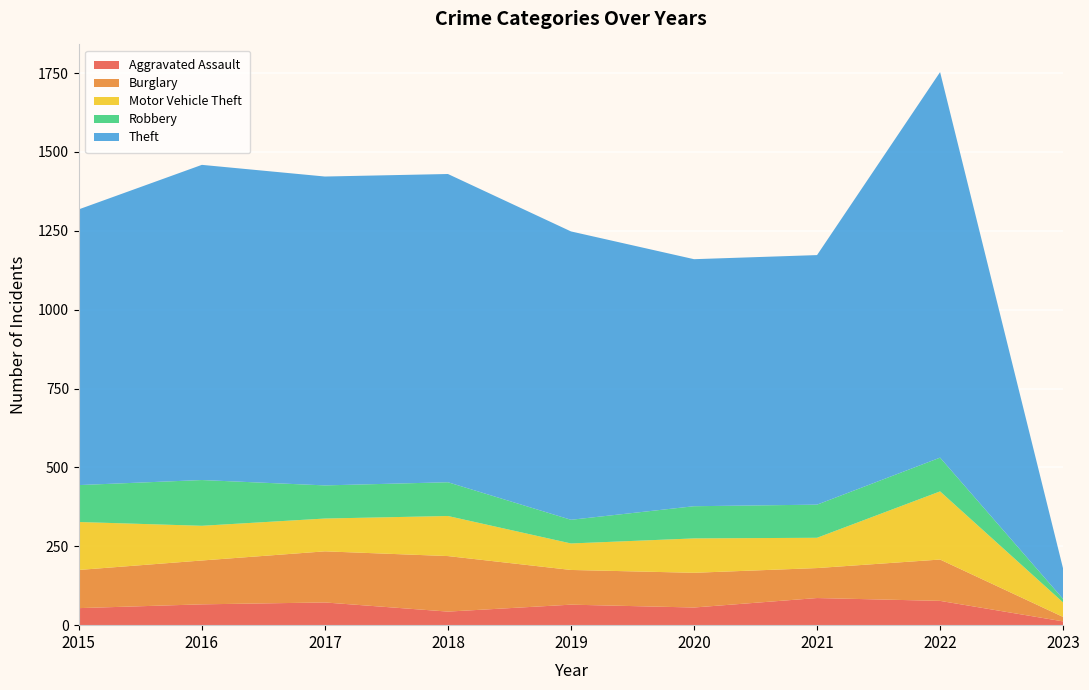

Reading left to right, transcribe all the data shown in this chart.

Aggravated Assault: 2015=54	2016=66	2017=72	2018=43	2019=65	2020=56	2021=86	2022=77	2023=12
Burglary: 2015=121	2016=139	2017=162	2018=176	2019=110	2020=110	2021=95	2022=131	2023=14
Motor Vehicle Theft: 2015=152	2016=110	2017=104	2018=127	2019=84	2020=109	2021=96	2022=216	2023=46
Robbery: 2015=117	2016=145	2017=105	2018=107	2019=75	2020=102	2021=105	2022=107	2023=11
Theft: 2015=874	2016=999	2017=979	2018=977	2019=914	2020=783	2021=791	2022=1222	2023=96